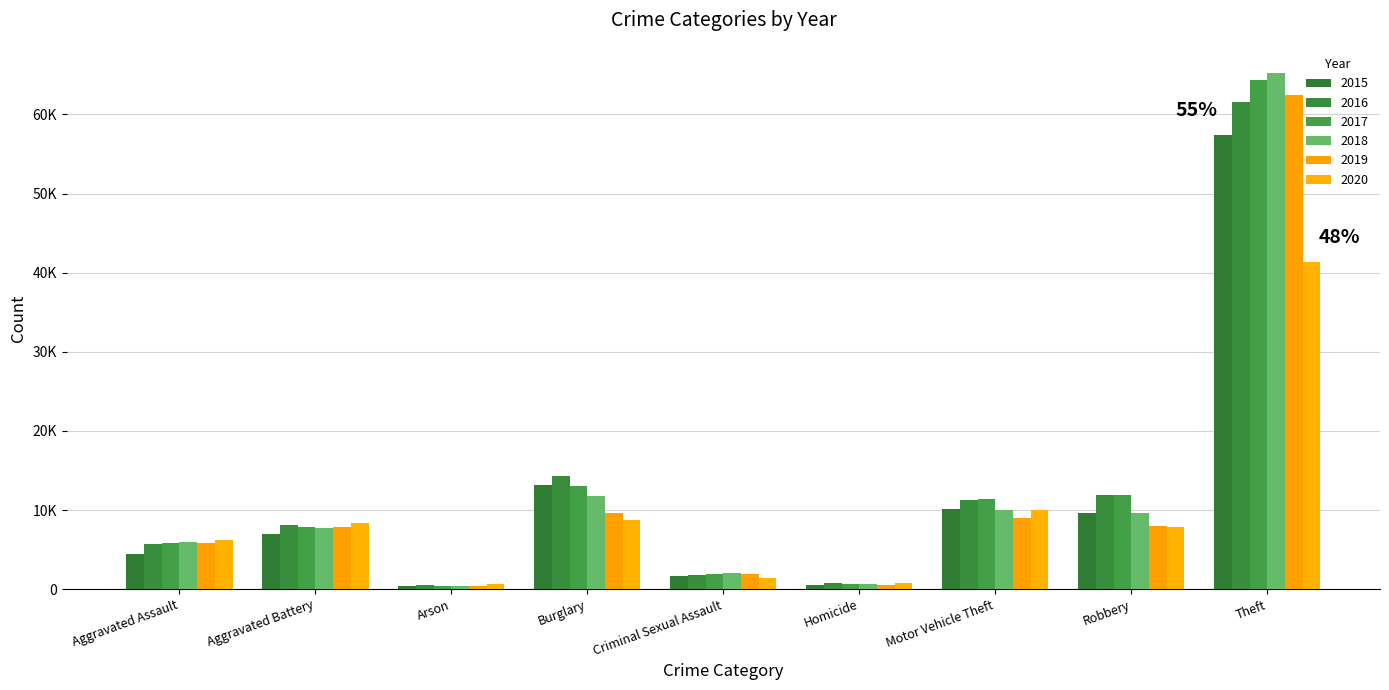

Are the bars grouped side by side (vs. stacked)?

Yes